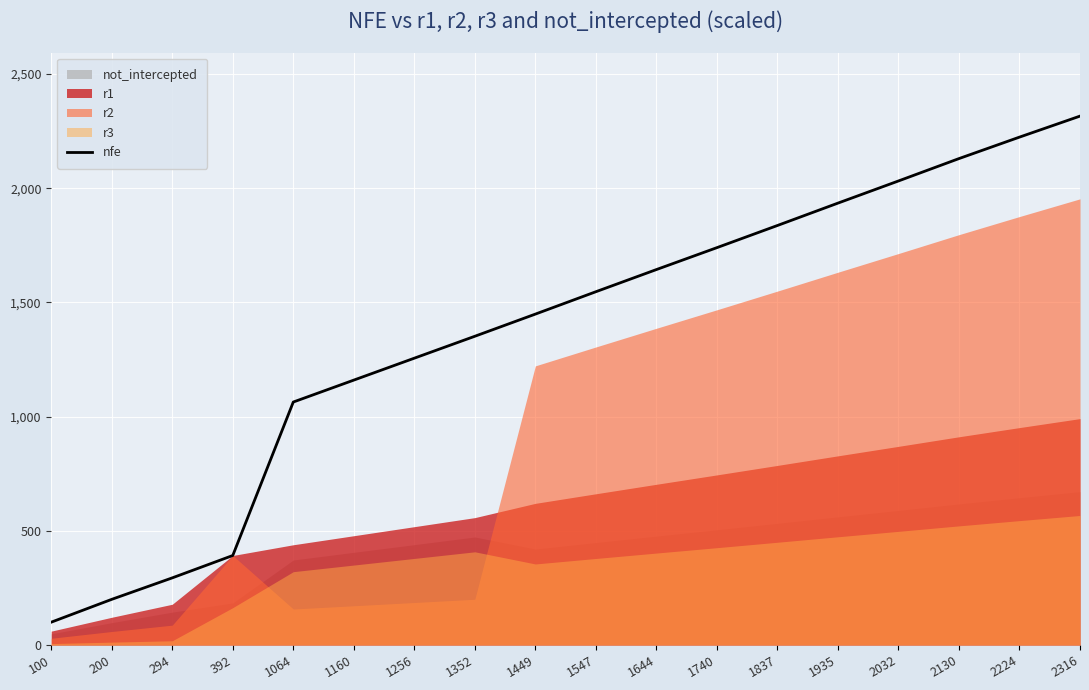

List the labels in order of value, largest first.

2316, 2224, 2130, 2032, 1935, 1837, 1740, 1644, 1547, 1449, 1352, 1256, 1160, 1064, 392, 294, 200, 100